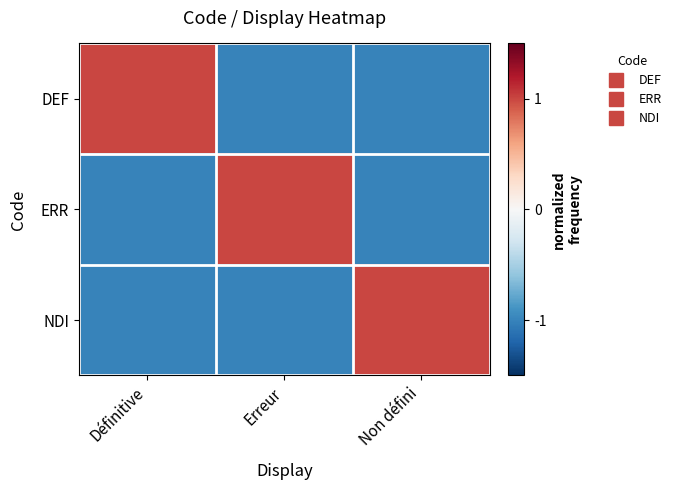

Reading left to right, list all the values displayed in this chart.

DEF: Définitive=1	Erreur=-1	Non défini=-1
ERR: Définitive=-1	Erreur=1	Non défini=-1
NDI: Définitive=-1	Erreur=-1	Non défini=1